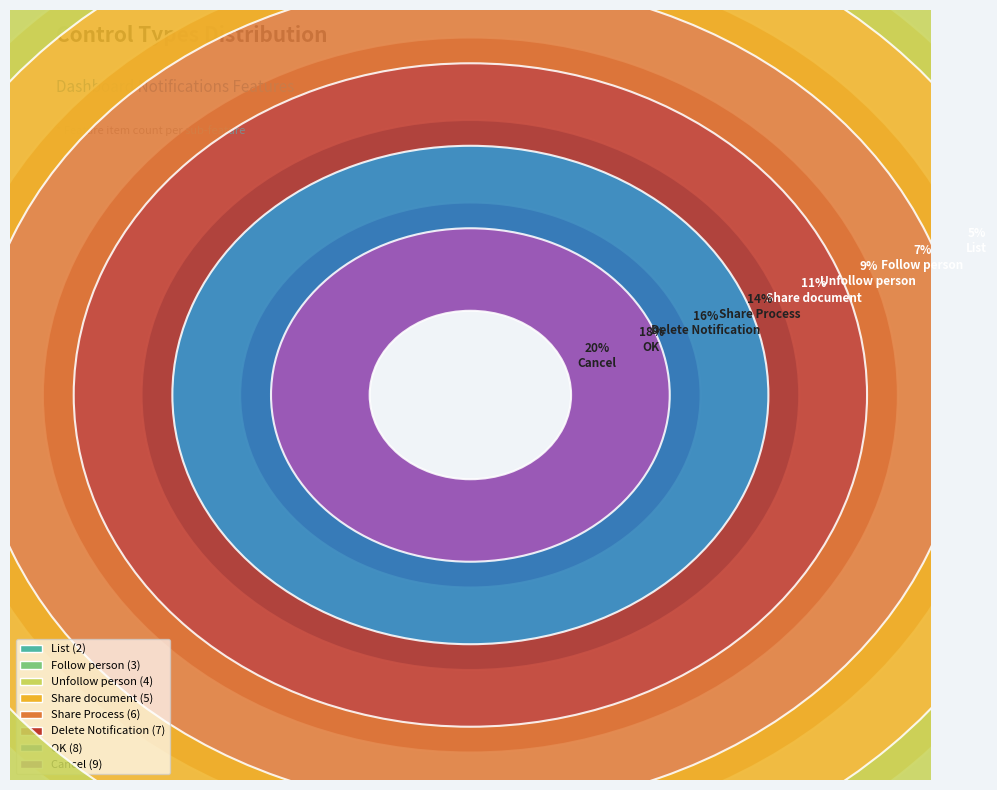

To the nearest percent, what is the average slice percentage?

12%